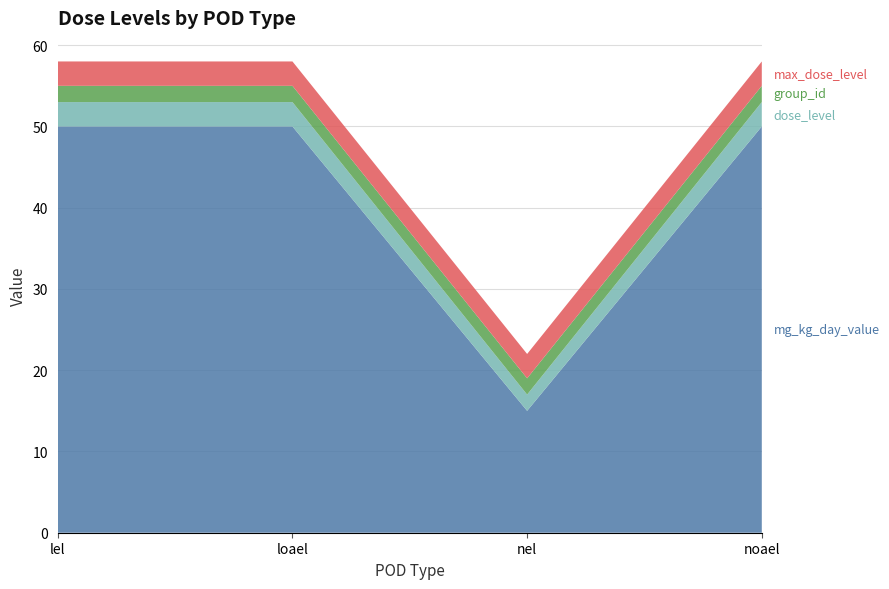

Reading left to right, transcribe all the data shown in this chart.

mg_kg_day_value: lel=50	loael=50	nel=15	noael=50
dose_level: lel=3	loael=3	nel=2	noael=3
group_id: lel=2	loael=2	nel=2	noael=2
max_dose_level: lel=3	loael=3	nel=3	noael=3